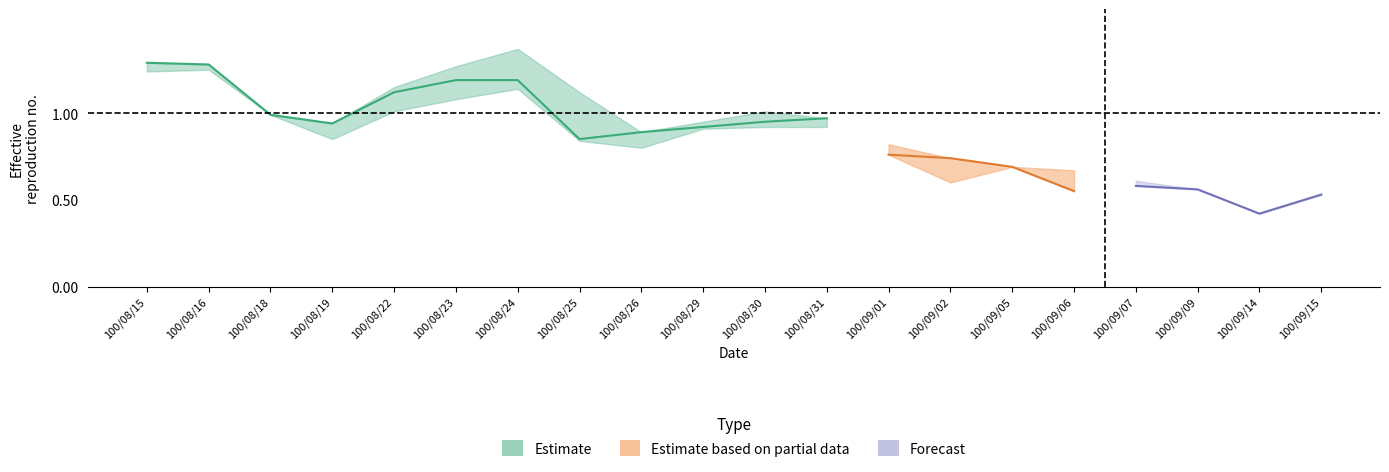

At which label does low reach its minimum?

100/09/14